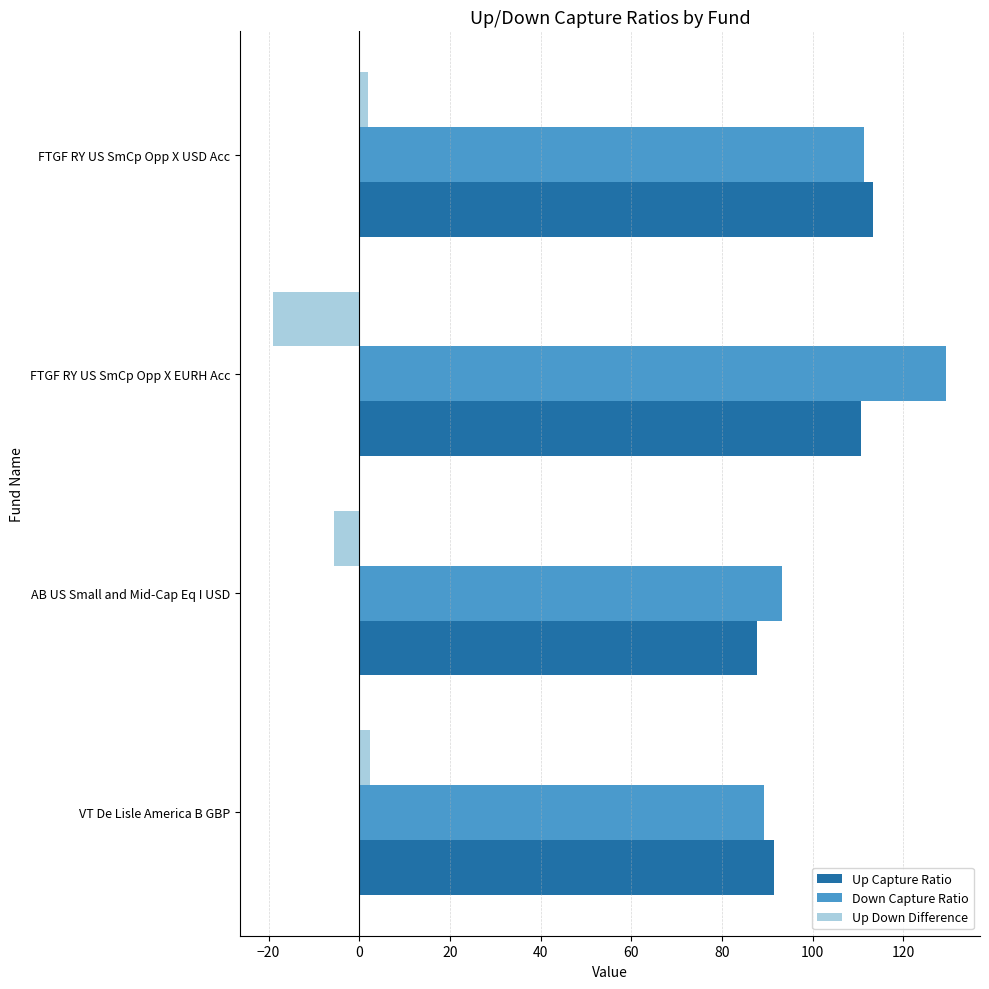

True or false: Down Capture Ratio has a value of 93.3 at AB US Small and Mid-Cap Eq I USD.

True